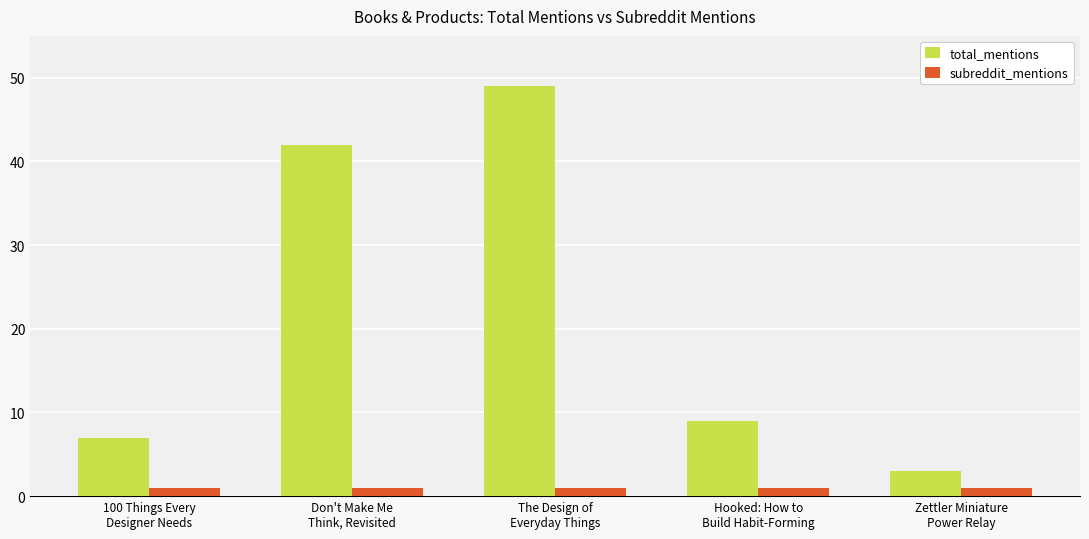

Does the chart contain any negative values?

No